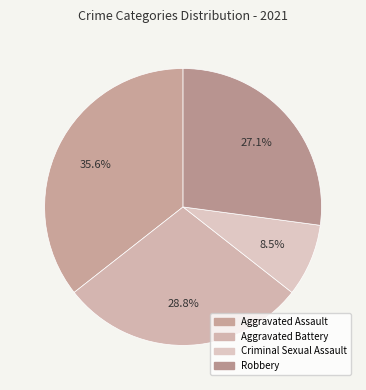

Does any single category account for the majority?

No